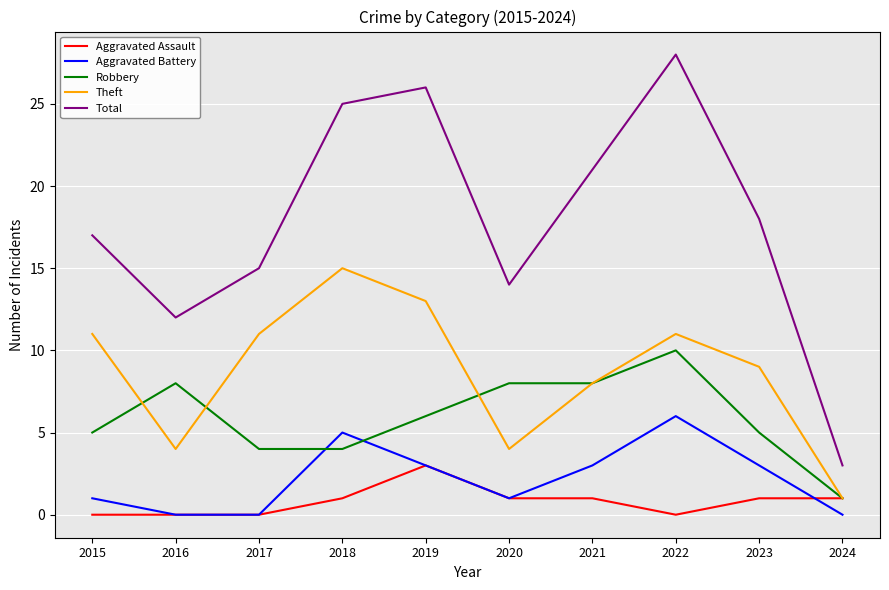

Where is Total nearest to the value 15?

2017